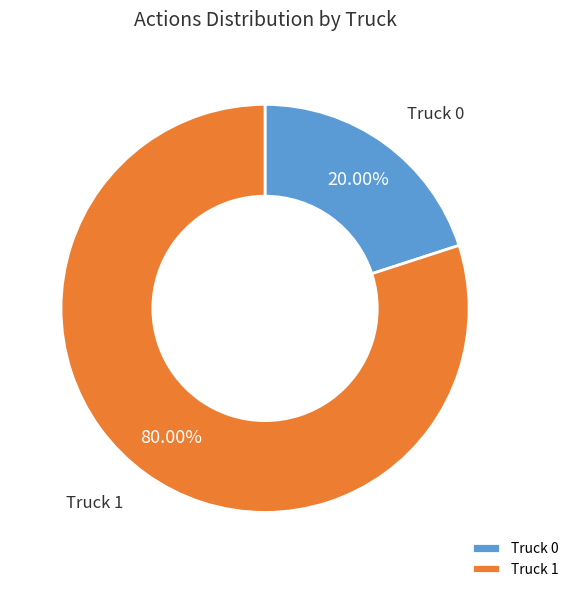

What percentage is NOT represented by Truck 1?

20.0%